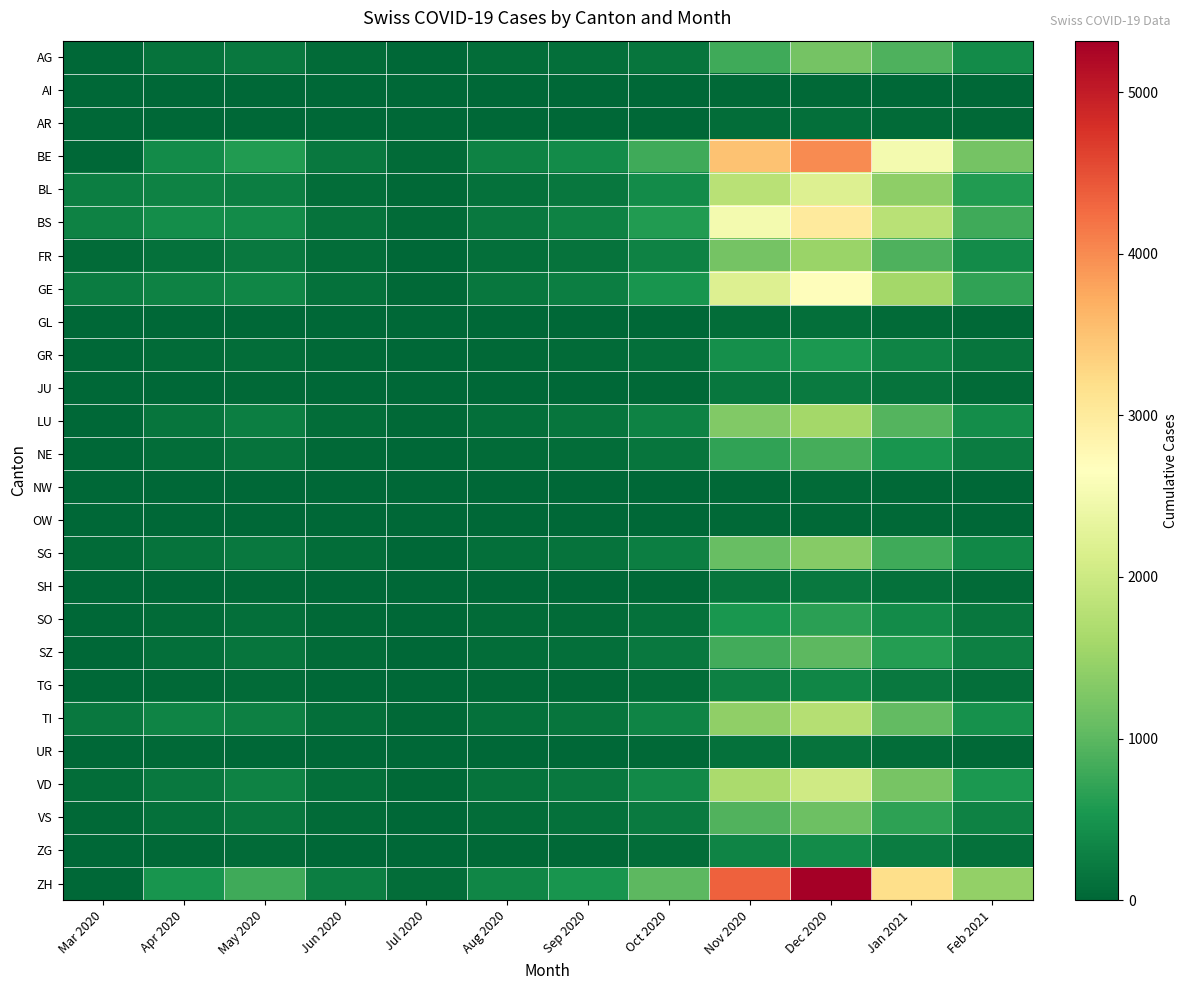

What is the spread (max minus min) of values at Feb 2021?

1427